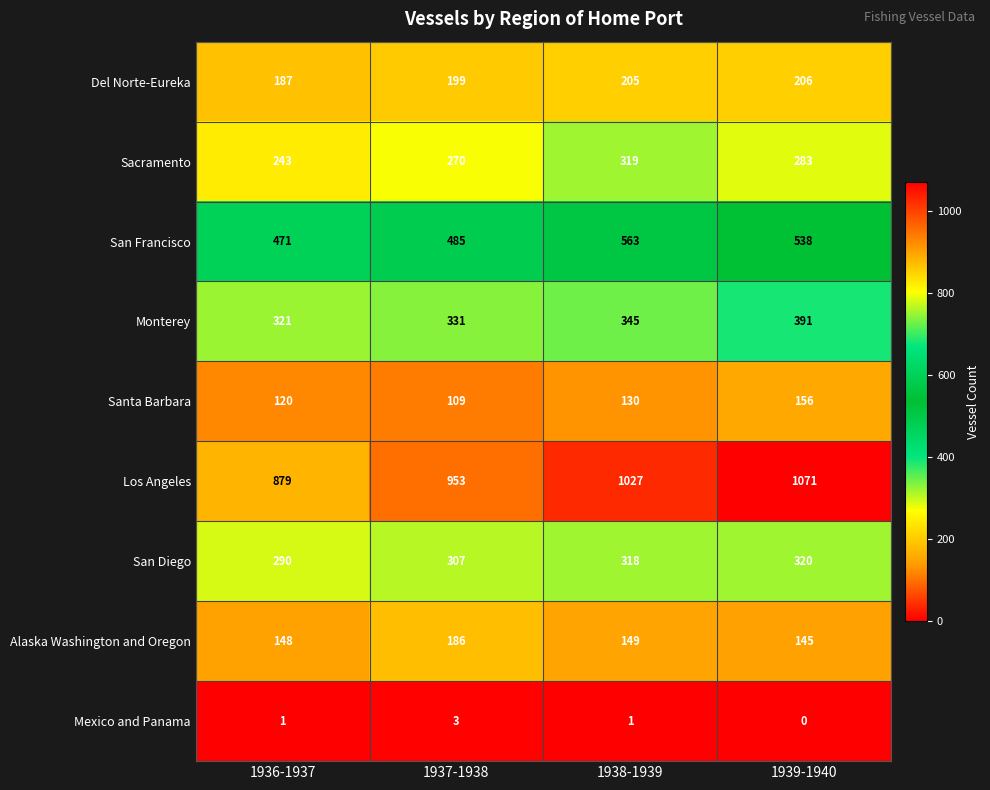

The San Francisco series shows 145 at 1939-1940. True or false?

False